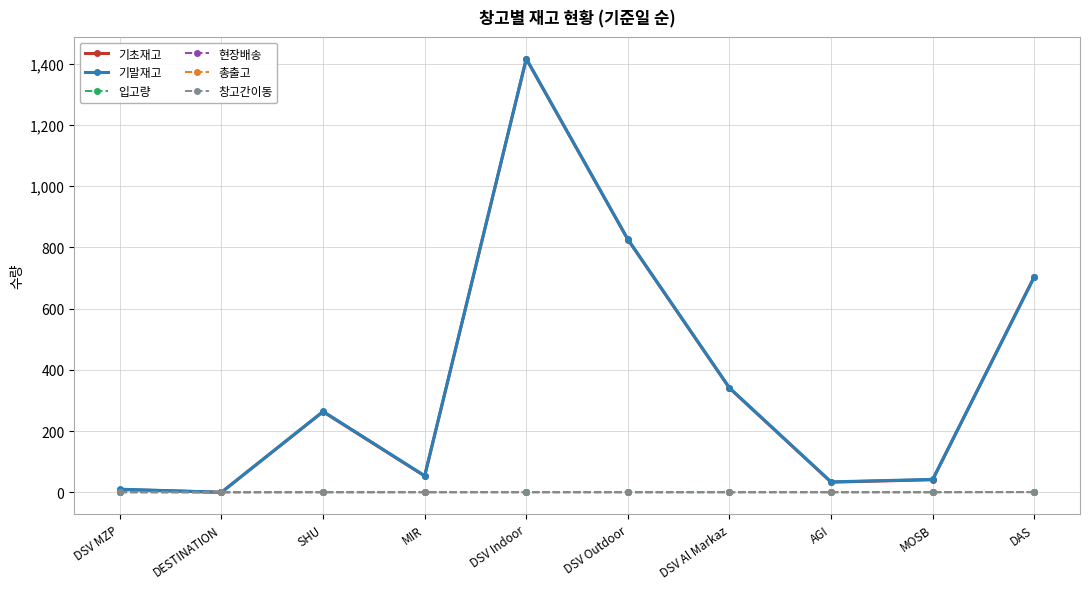

Is this an area chart (filled region under the line)?

No